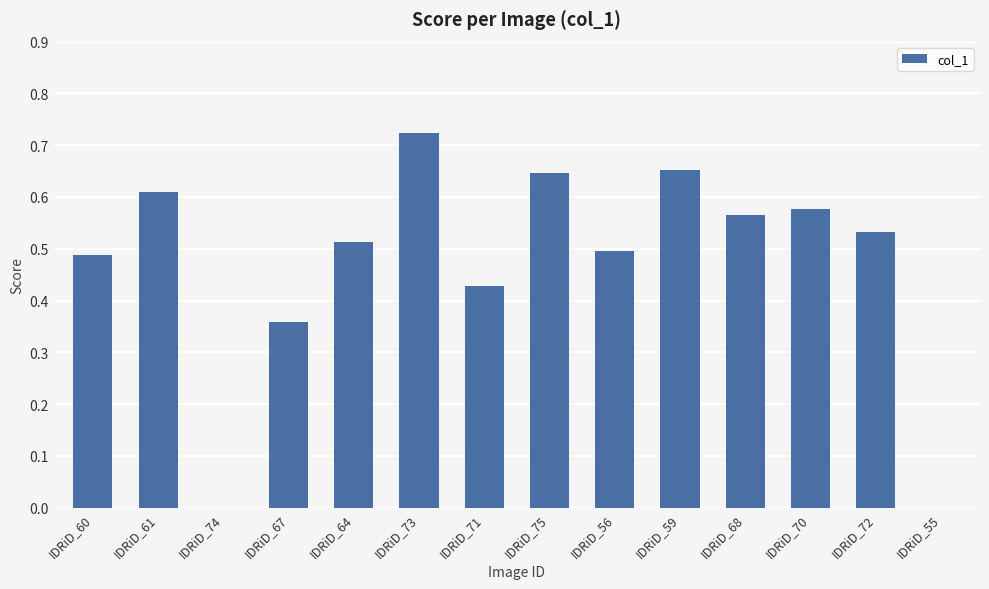

Is it true that the value at IDRiD_73 is 0.3?

False